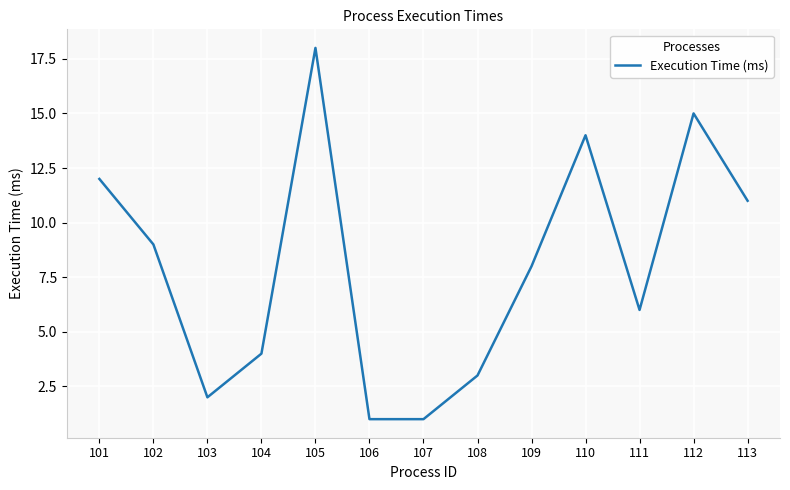

The value at 110 is 14. True or false?

True